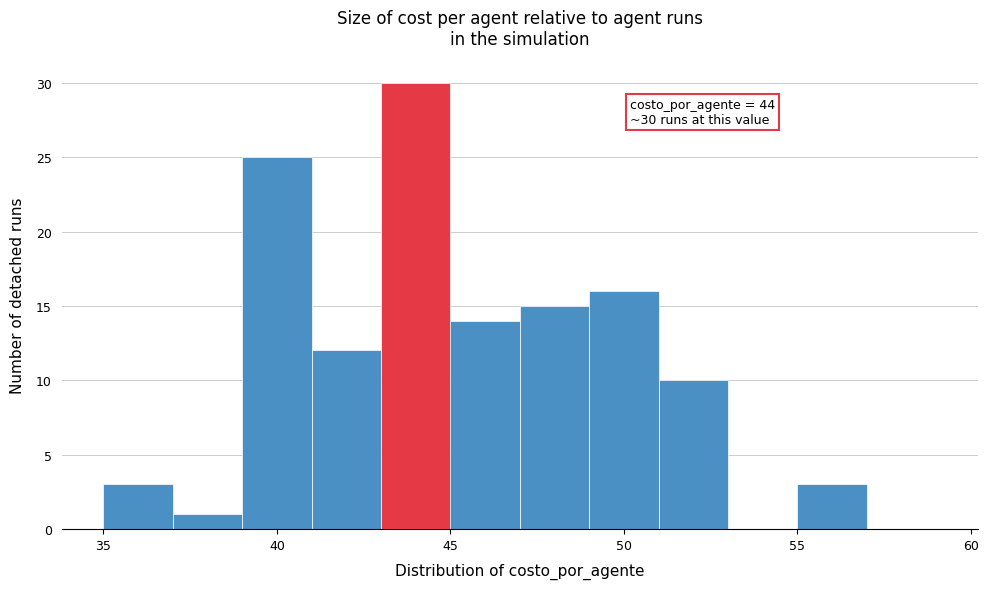

Which range on the x-axis has the tallest bar?

43 to 45